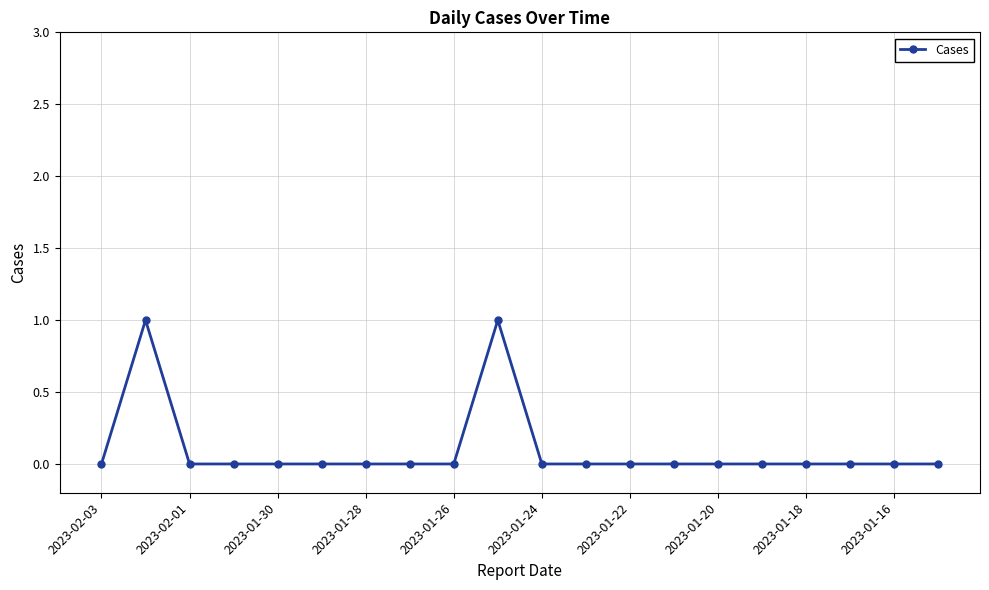

What is the difference between the maximum and second lowest values?

1